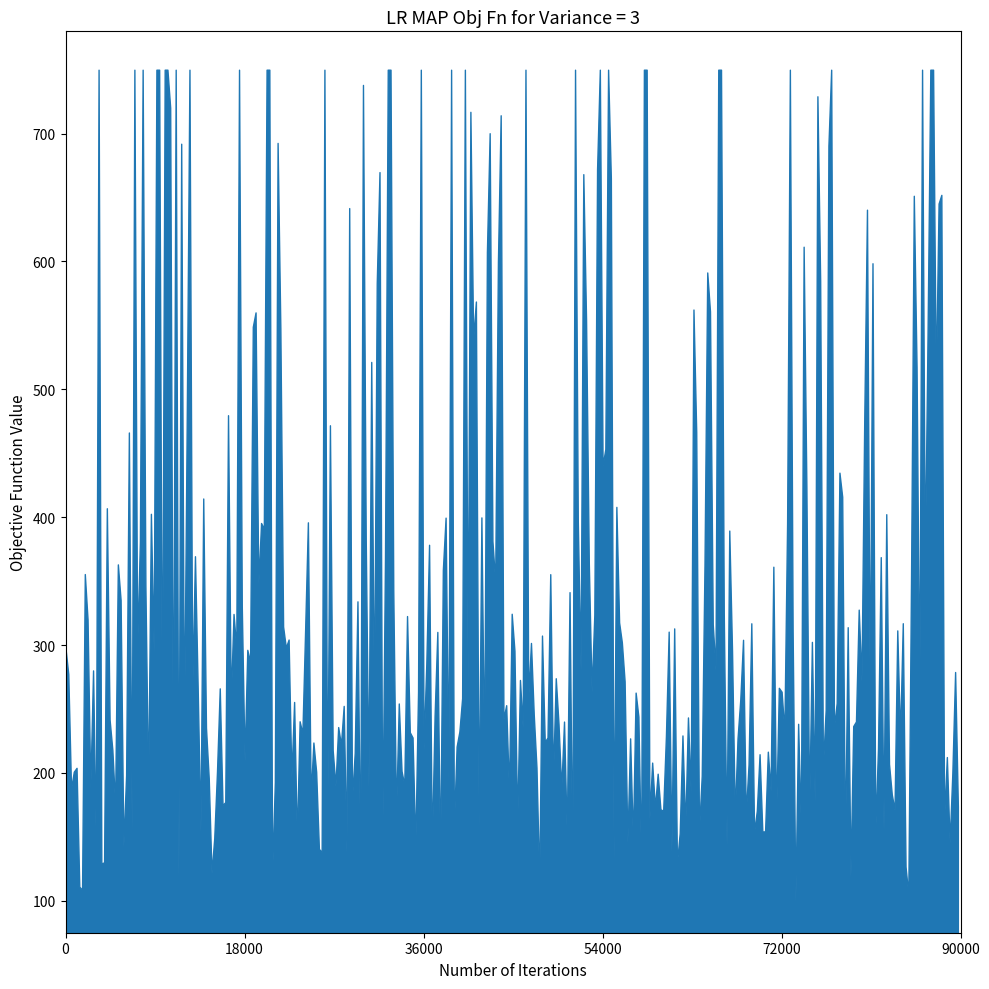

True or false: the data has more than 2 interior local peaks.

True